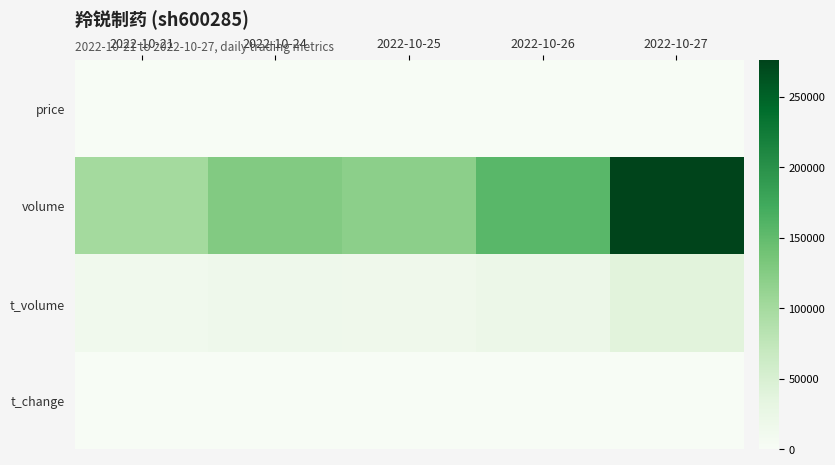

How many categories are shown in the chart?

5